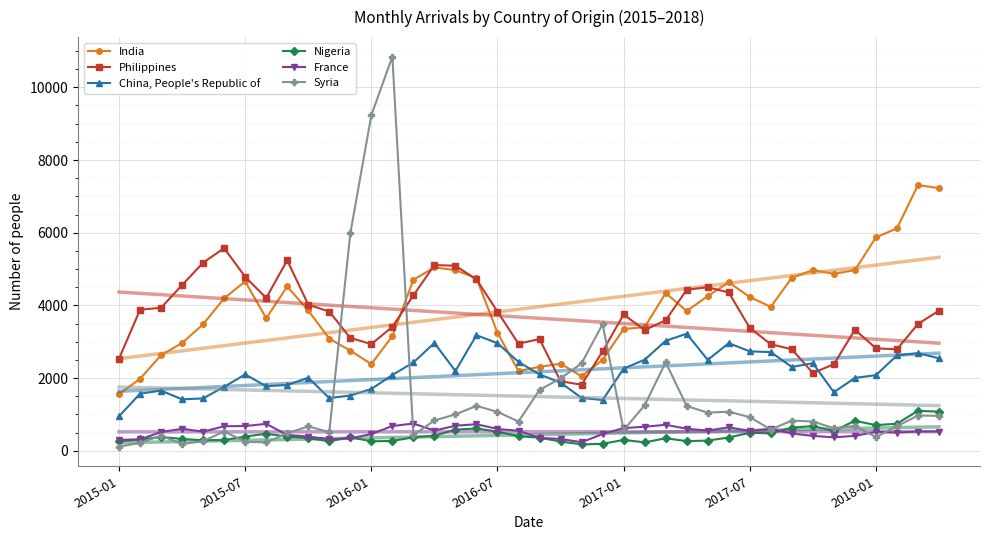

What is the difference between the highest and lowest values at 19?

2545